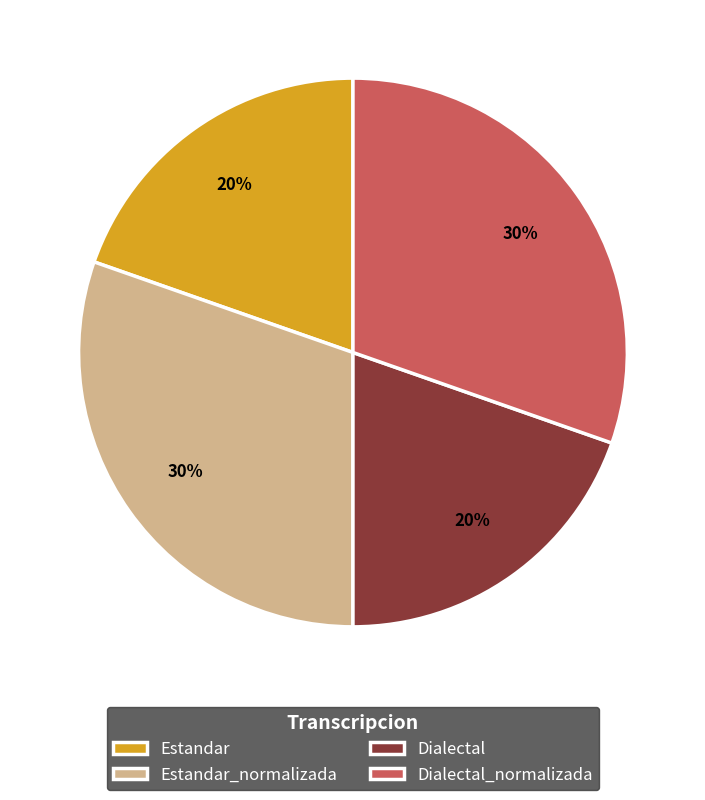

To the nearest percent, what portion does Estandar represent?

20%